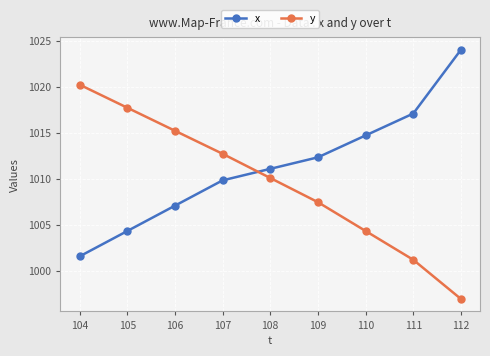

Reading left to right, extract all data points from this chart.

x: 104=1001.6	105=1004.3	106=1007.1	107=1009.8	108=1011.1	109=1012.3	110=1014.7	111=1017.1	112=1024.0
y: 104=1020.2	105=1017.7	106=1015.2	107=1012.7	108=1010.1	109=1007.5	110=1004.3	111=1001.2	112=997.0